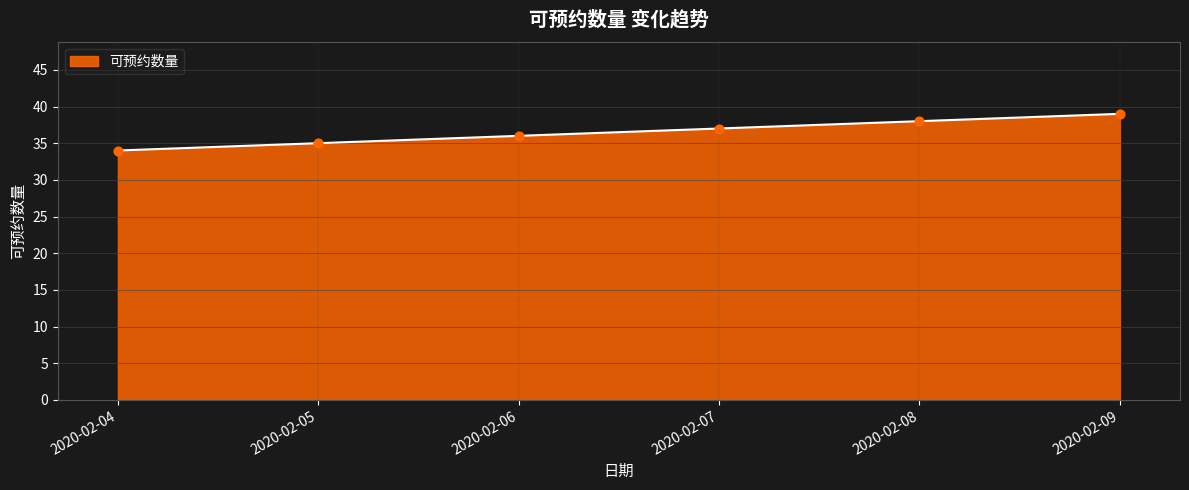

What is the change in value from 2020-02-04 to 2020-02-05?

+1